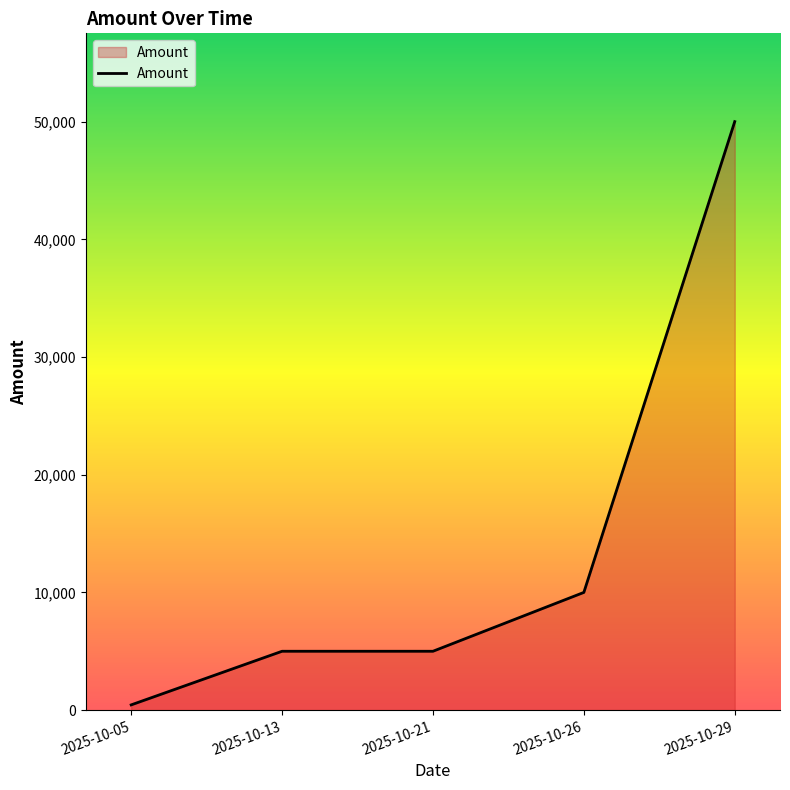

What is the average value?

14089